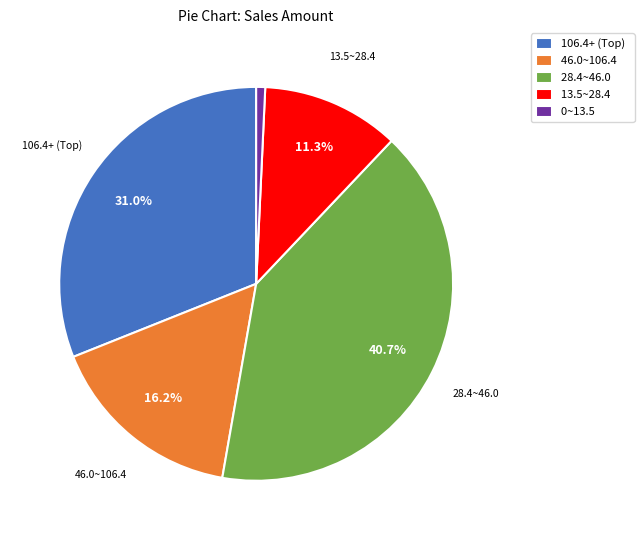

Rank the categories by value from highest to lowest.

28.4~46.0, 106.4+ (Top), 46.0~106.4, 13.5~28.4, 0~13.5